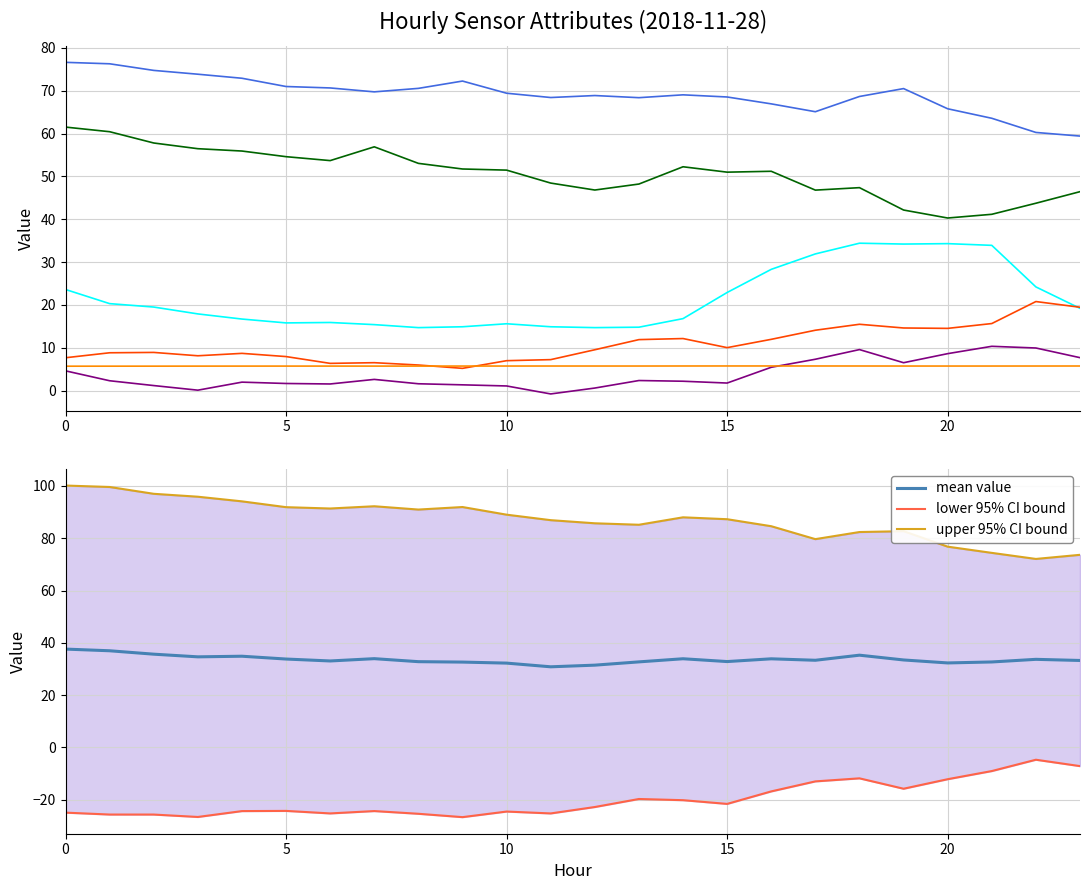

Does the chart have visible grid lines?

Yes